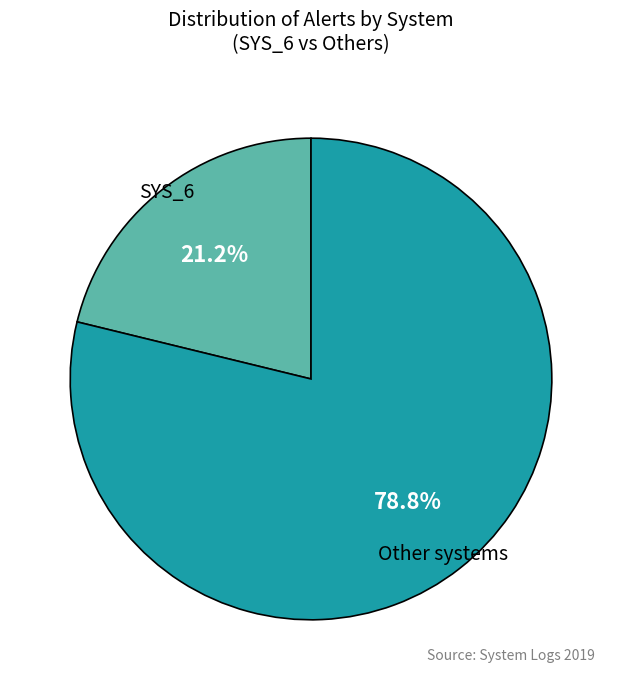

How much of the chart is everything except SYS_6?

78.8%